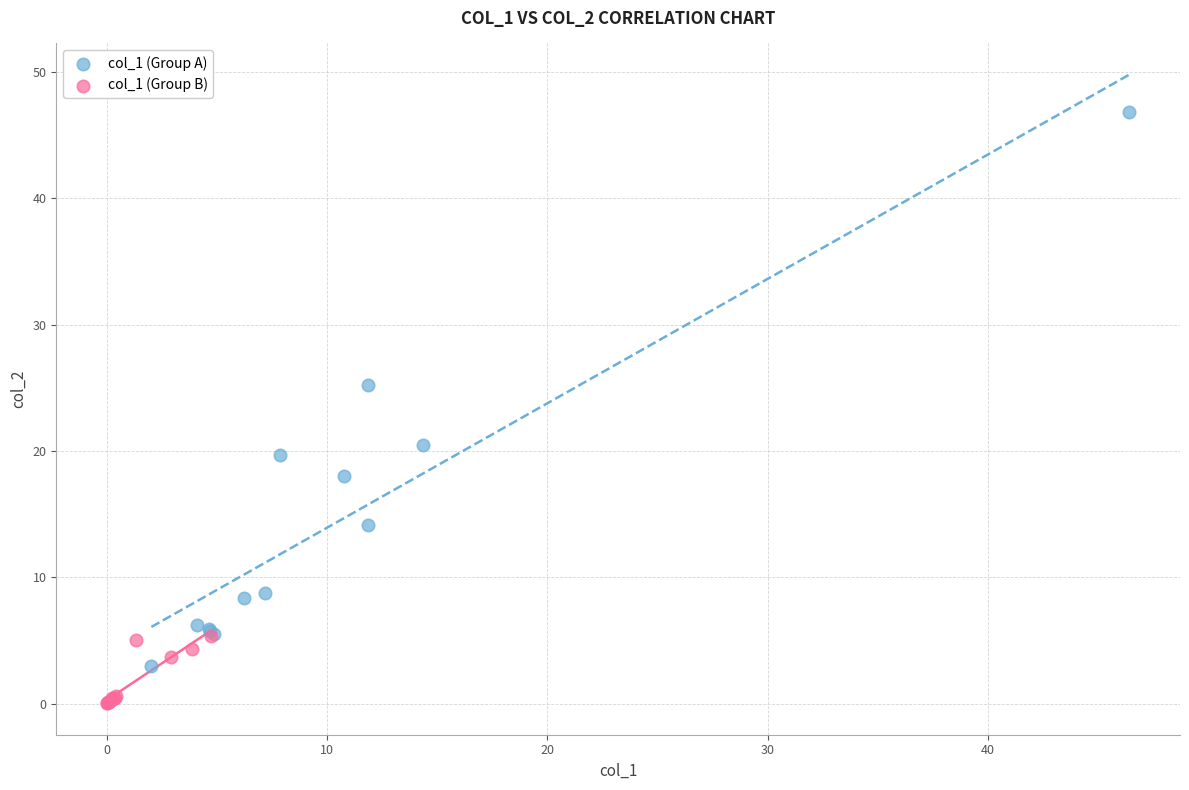

Which series contains the highest Y value?

col_1 (Group A)